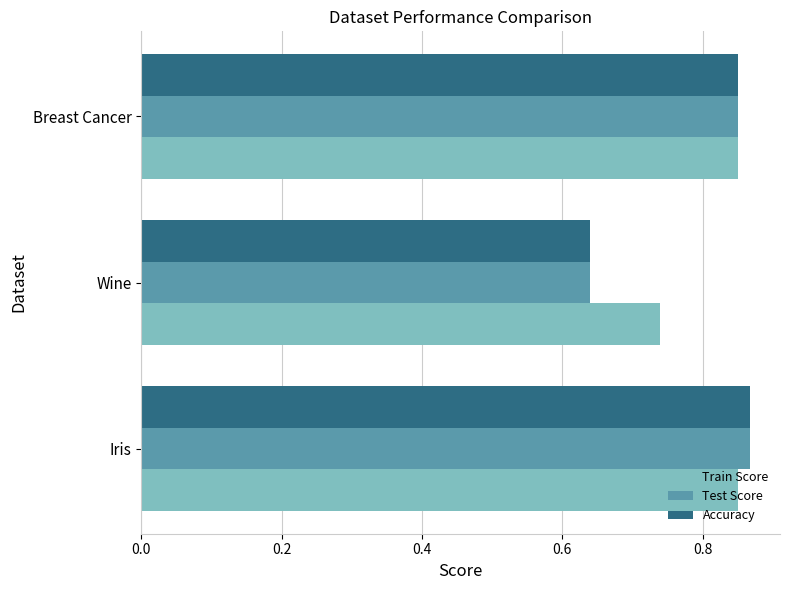

At which label is Accuracy closest to 0?

Wine